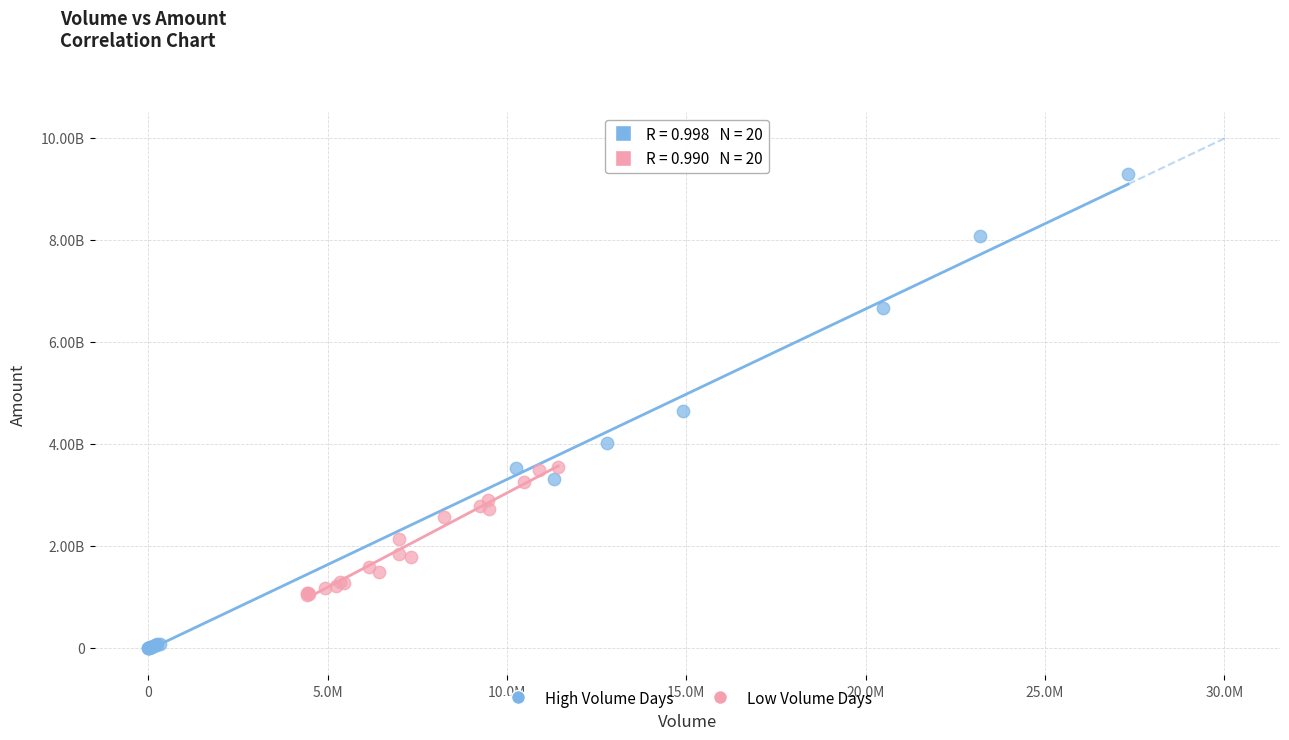

Which series has the largest Y range (max minus min)?

High Volume Days